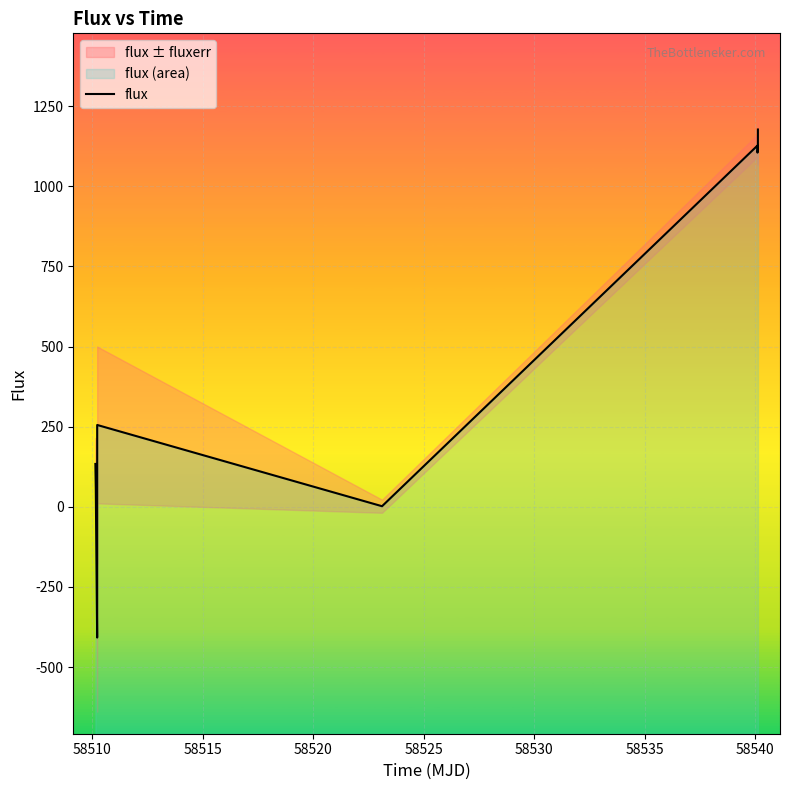

How many positive values are there?

8